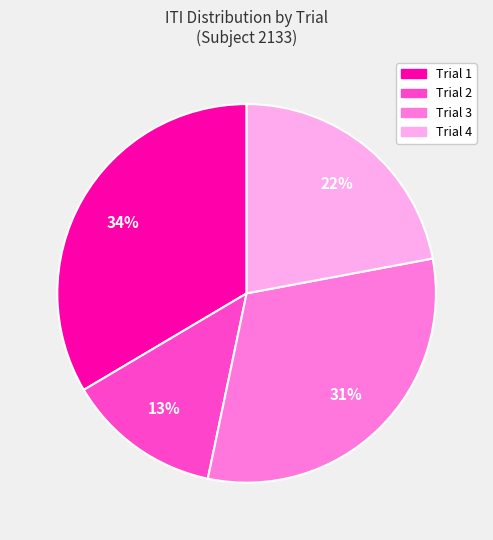

Rank the categories by value from highest to lowest.

Trial 1, Trial 3, Trial 4, Trial 2